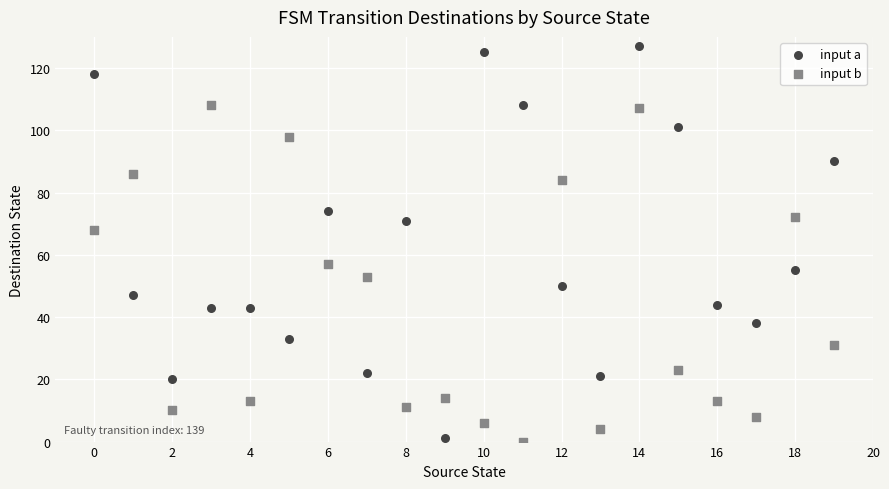

Which series has the largest Y range (max minus min)?

input a